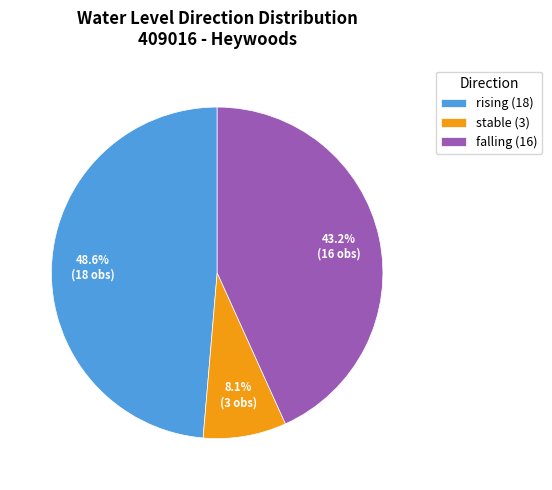

Is there a majority slice in this chart?

No